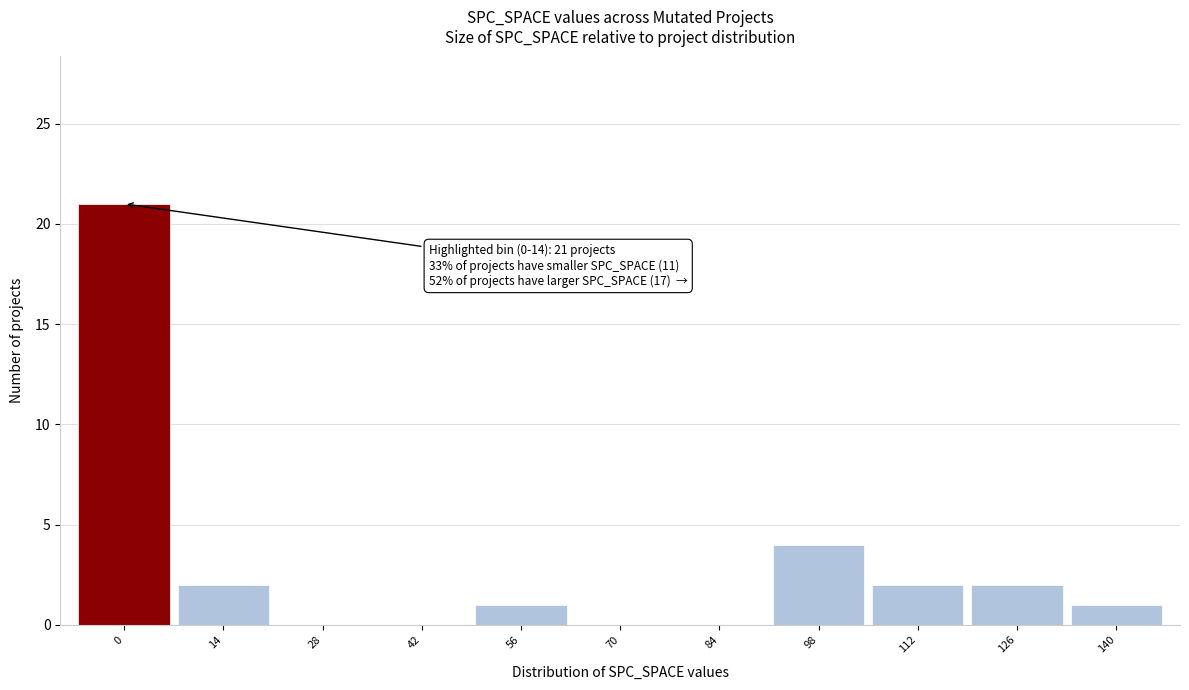

Reading right to left, transcribe all the data shown in this chart.

140=1	126=2	112=2	98=4	84=0	70=0	56=1	42=0	28=0	14=2	0=21